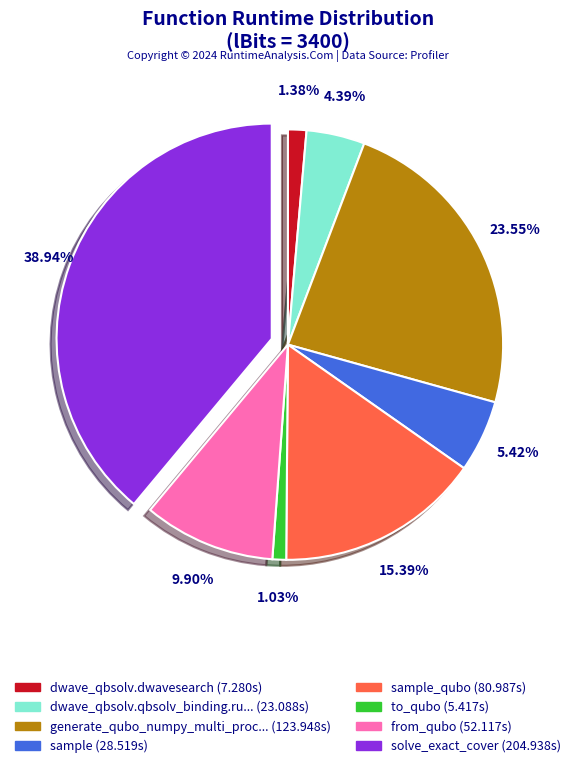

Is there a majority slice in this chart?

No